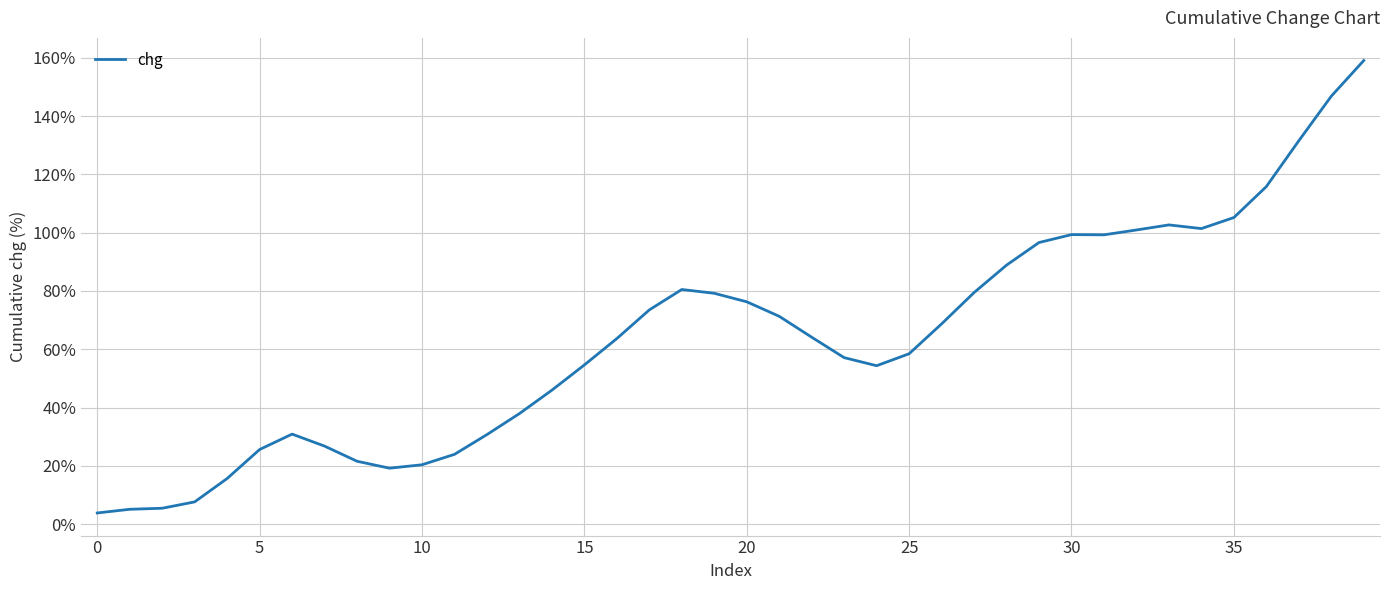

What is the difference between the maximum and minimum values?

155.2